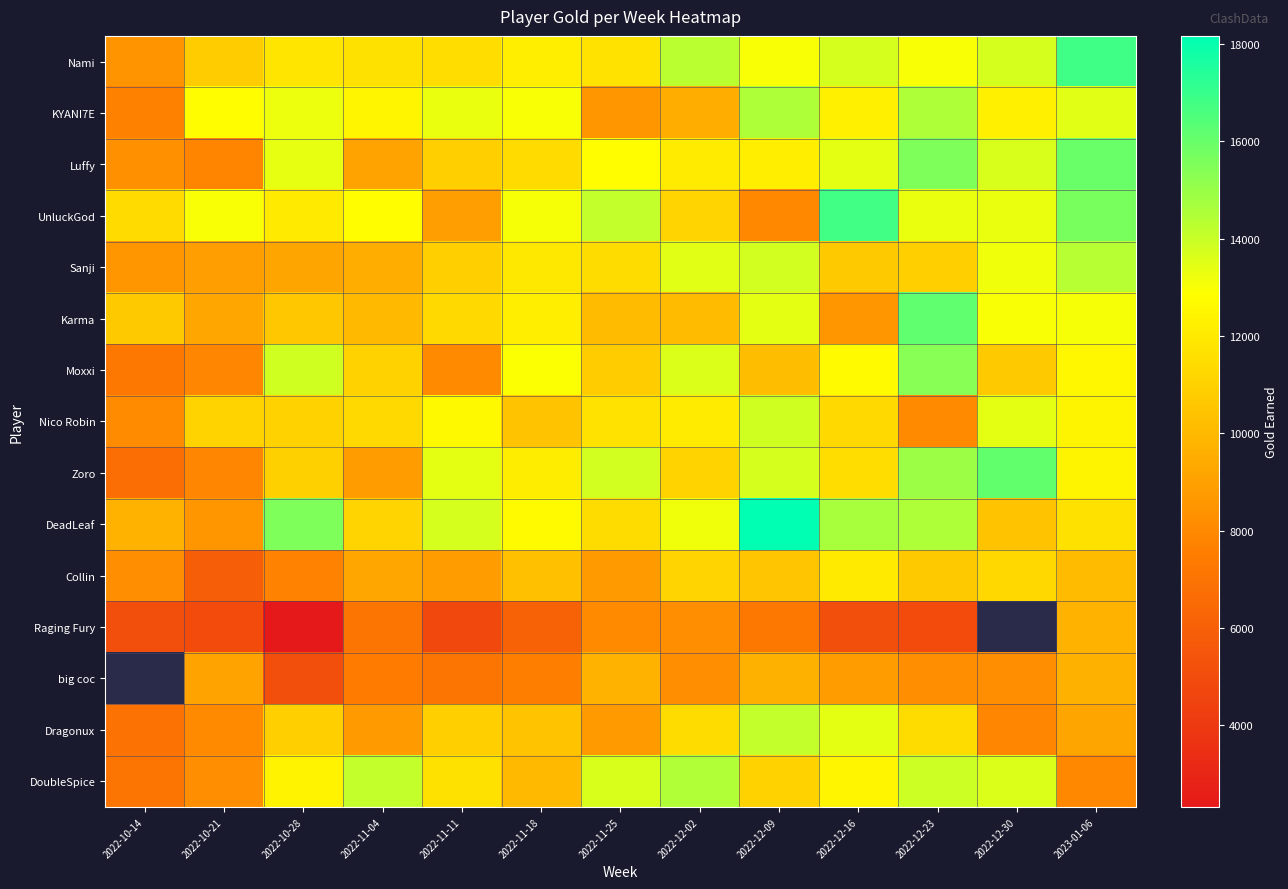

The value of Dragonux at 2022-12-23 is 3719.9. True or false?

False